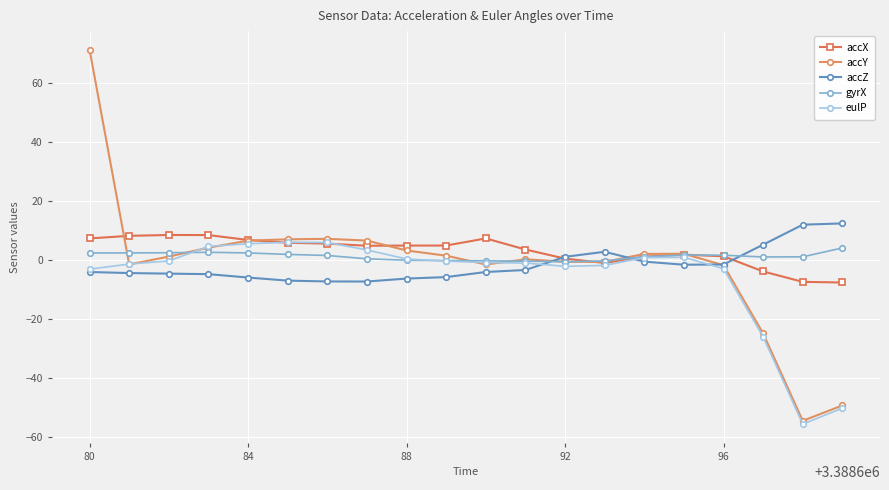

True or false: accZ has more than 0 interior local peaks.

True